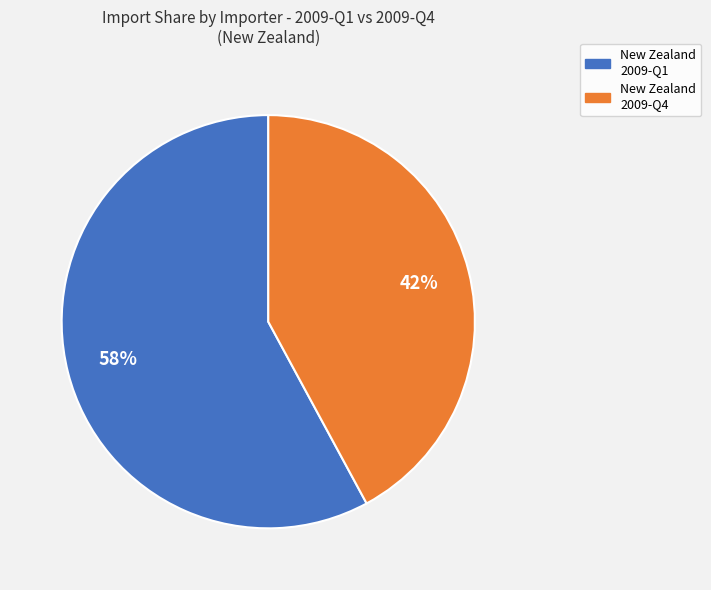

Is there a majority slice in this chart?

Yes